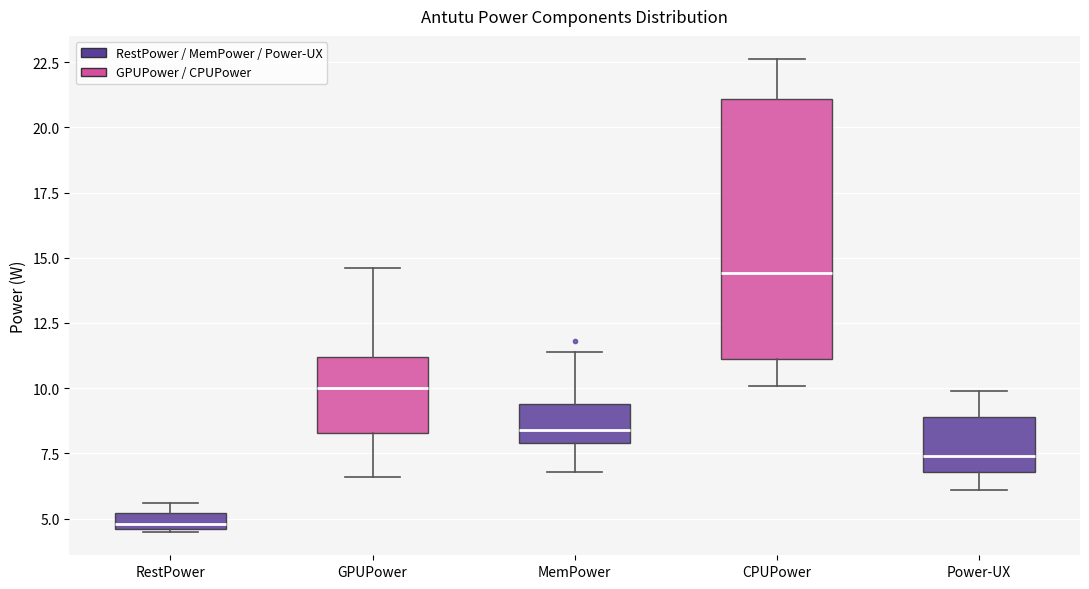

Comparing the boxes themselves (not the whiskers), which one is the tallest?

CPUPower